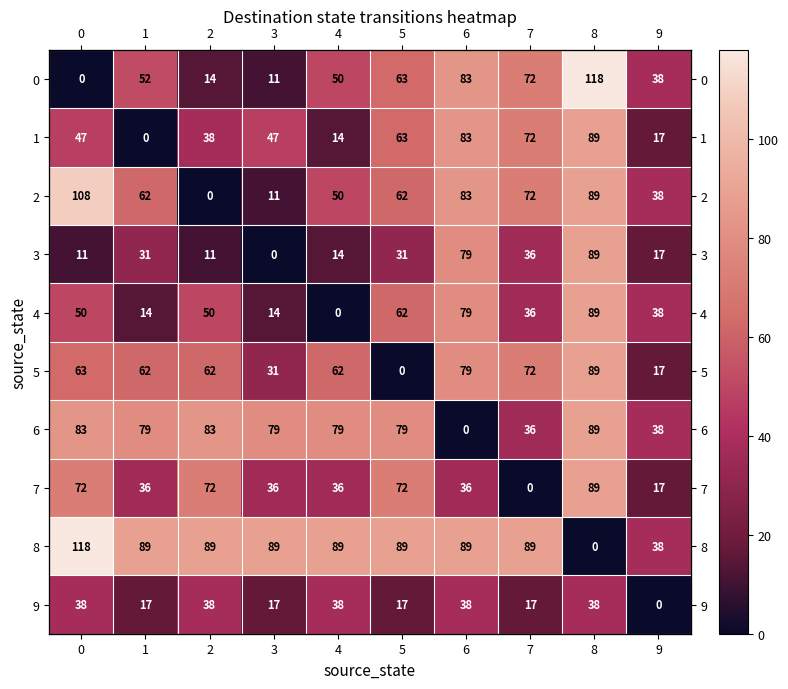

Read the 4 value at 0, to the nearest 10.

50